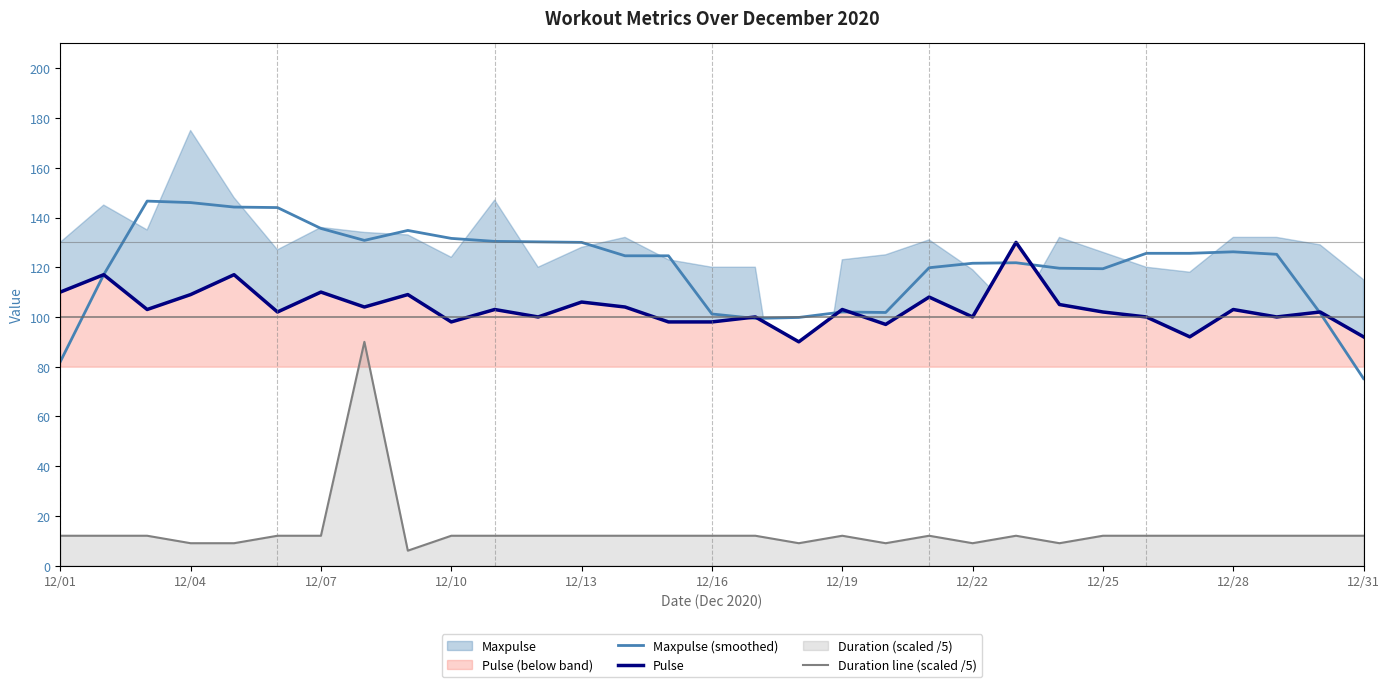

What is the maximum value for Maxpulse (smoothed)?

146.6